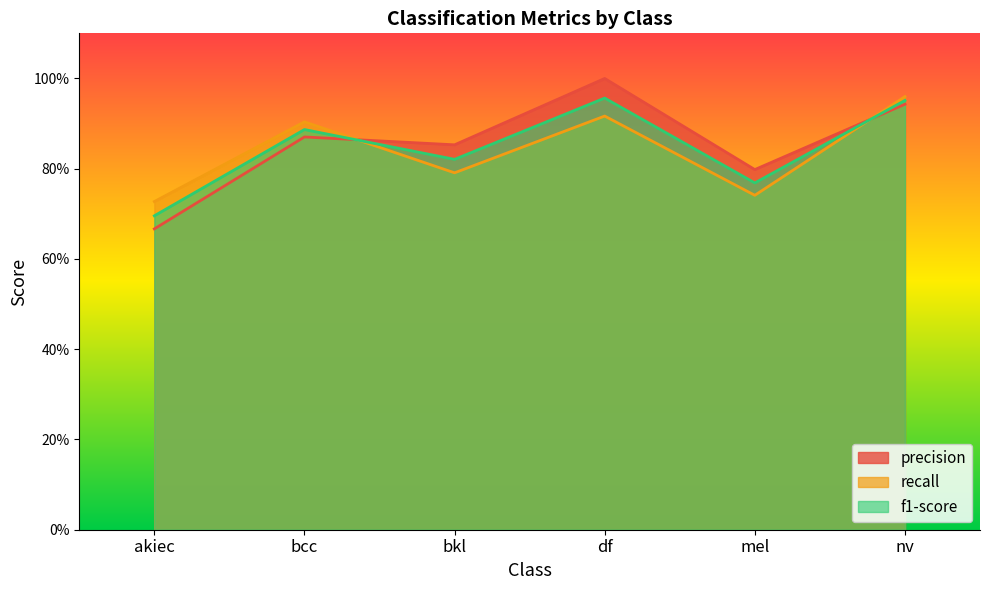

Reading left to right, what are all the values shown in this chart?

precision: 0.7	0.9	0.9	1.0	0.8	0.9
recall: 0.7	0.9	0.8	0.9	0.7	1.0
f1-score: 0.7	0.9	0.8	1.0	0.8	1.0